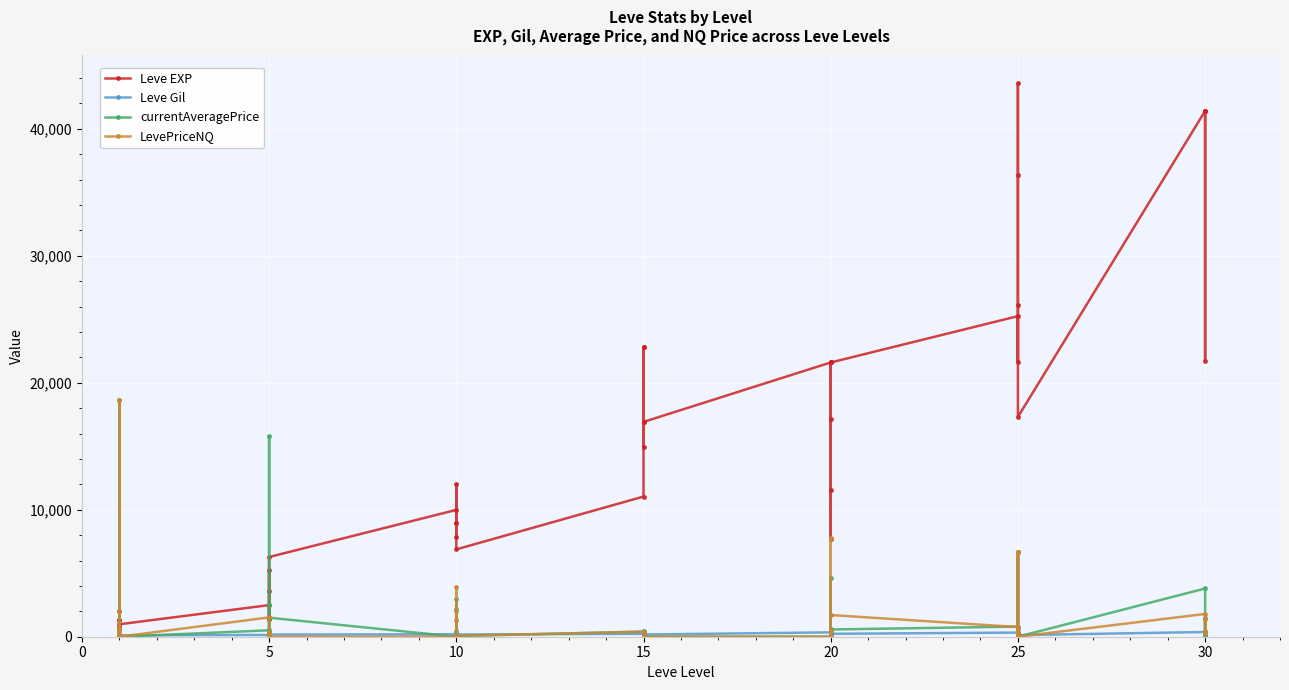

How many values in the LevePriceNQ series exceed 291?

19